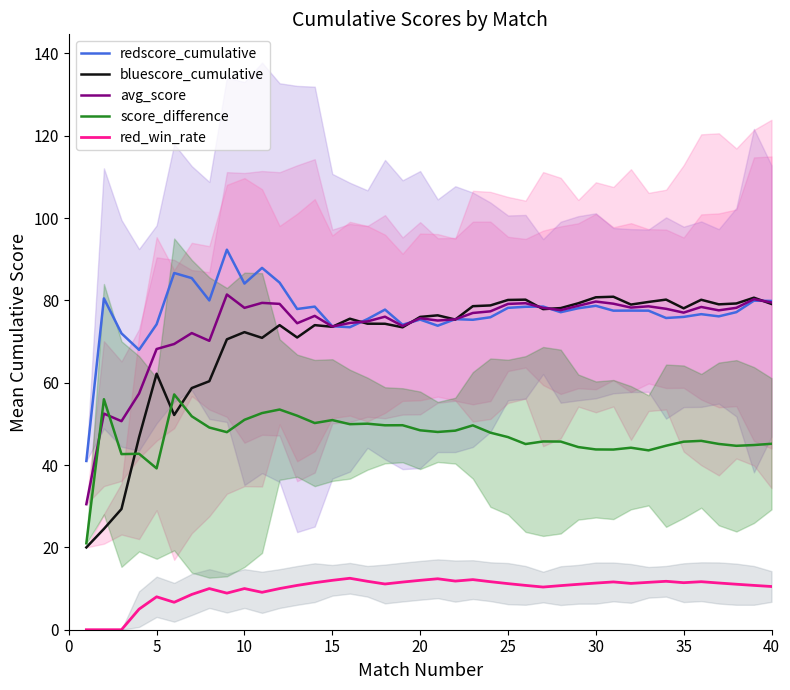

Does the chart display data point markers on the line(s)?

No